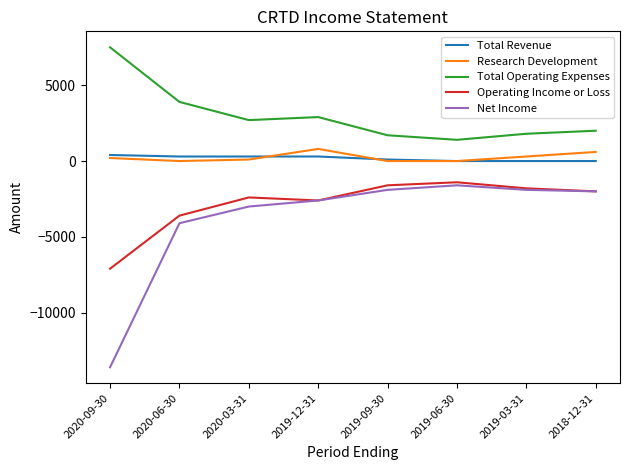

The value of Net Income at 2019-09-30 is -914. True or false?

False